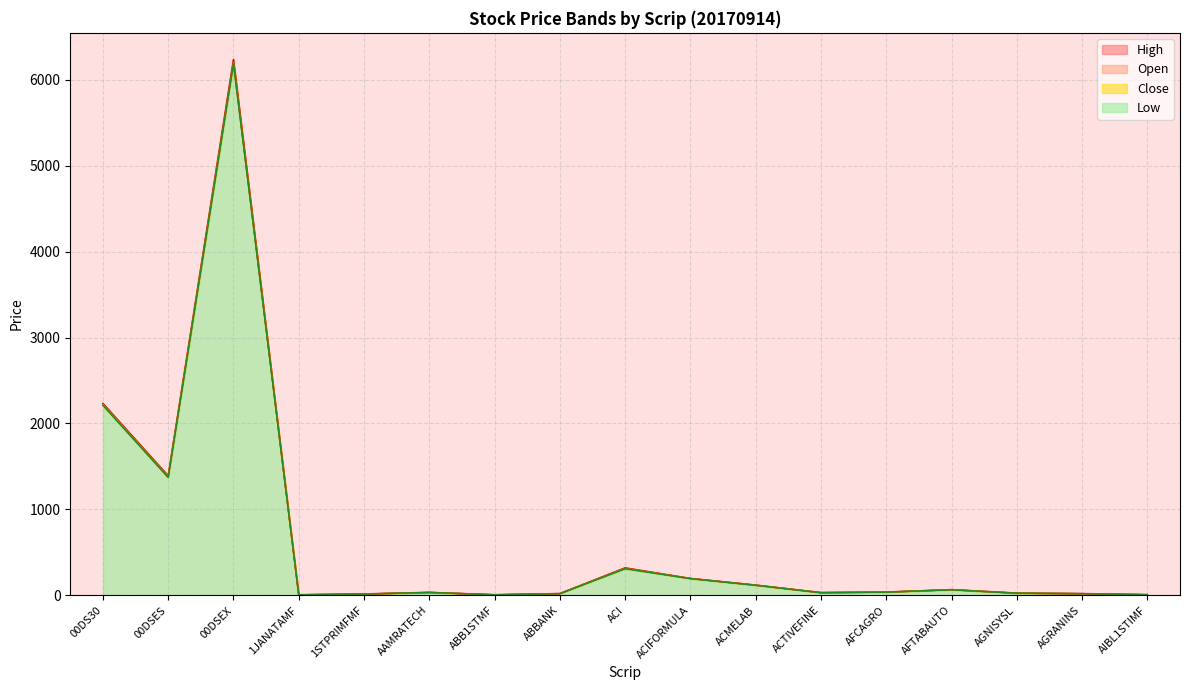

What position from the left is ABBANK?

8